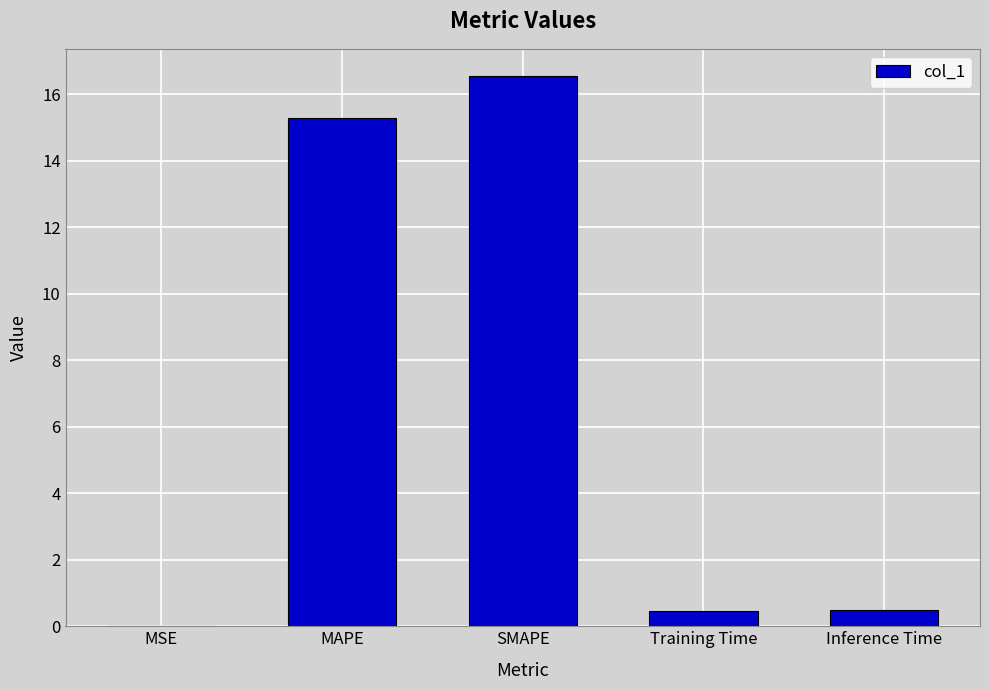

What is the sum of all values?

32.8